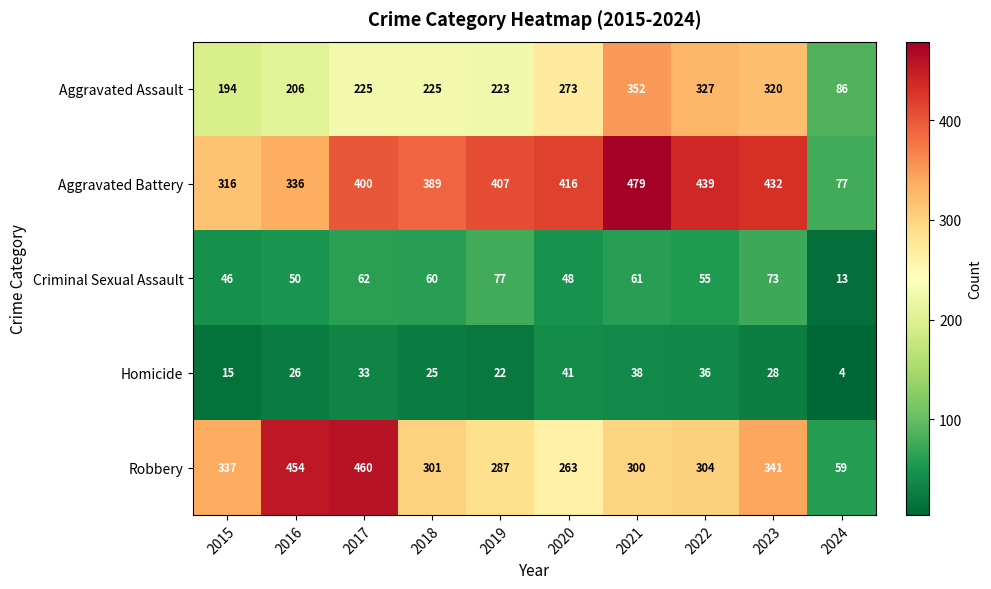

Where is Robbery nearest to the value 259?

2020